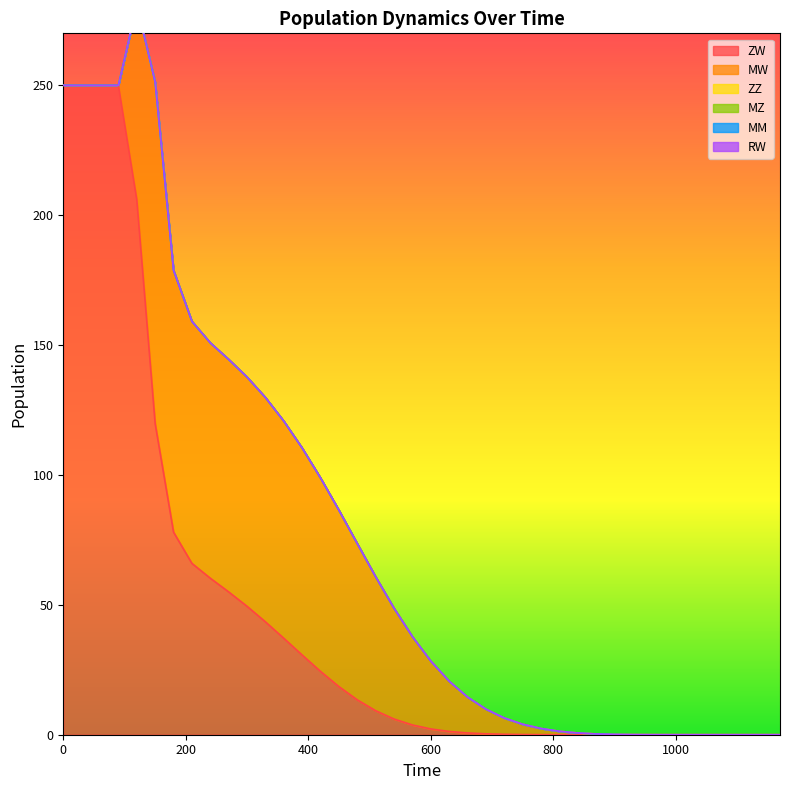

Which series has the largest total across all categories?

ZW